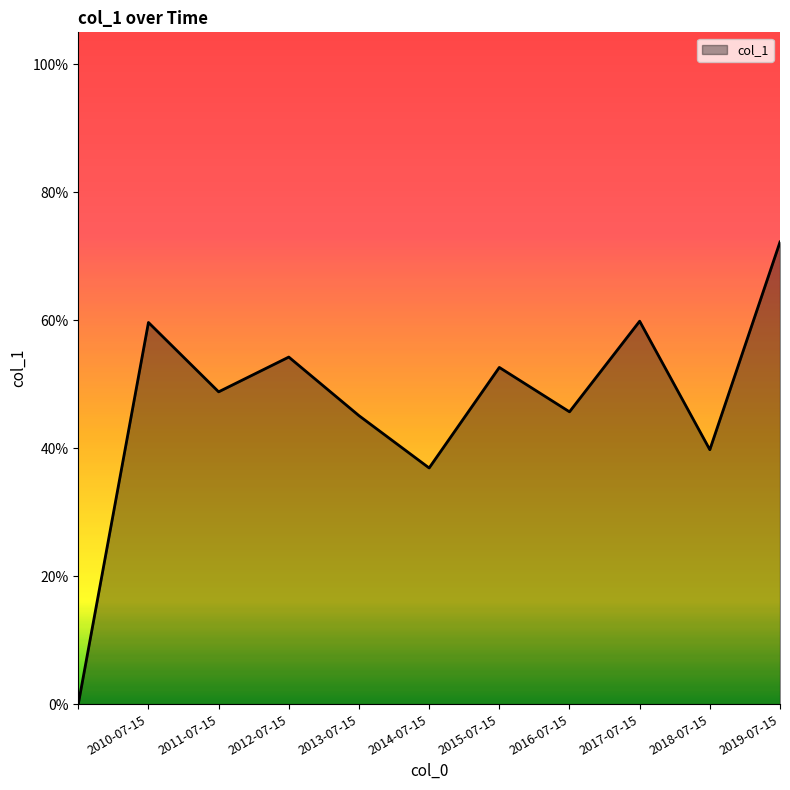

How many values are between 0 and 1?

11